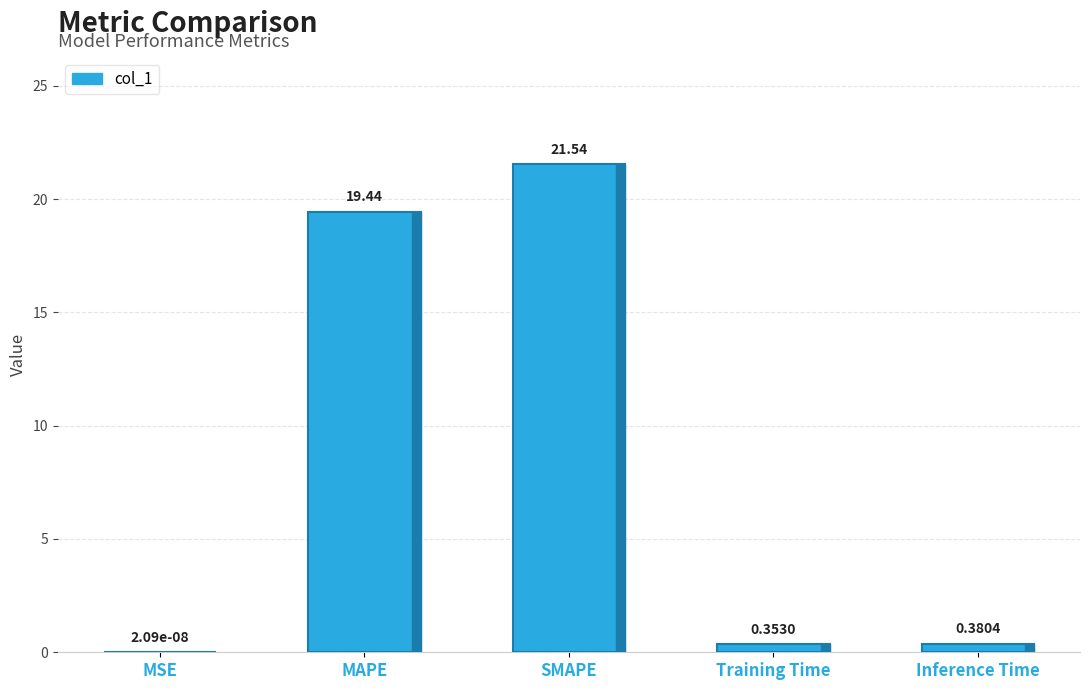

What is the sum of the values at Inference Time and Training Time?

0.7